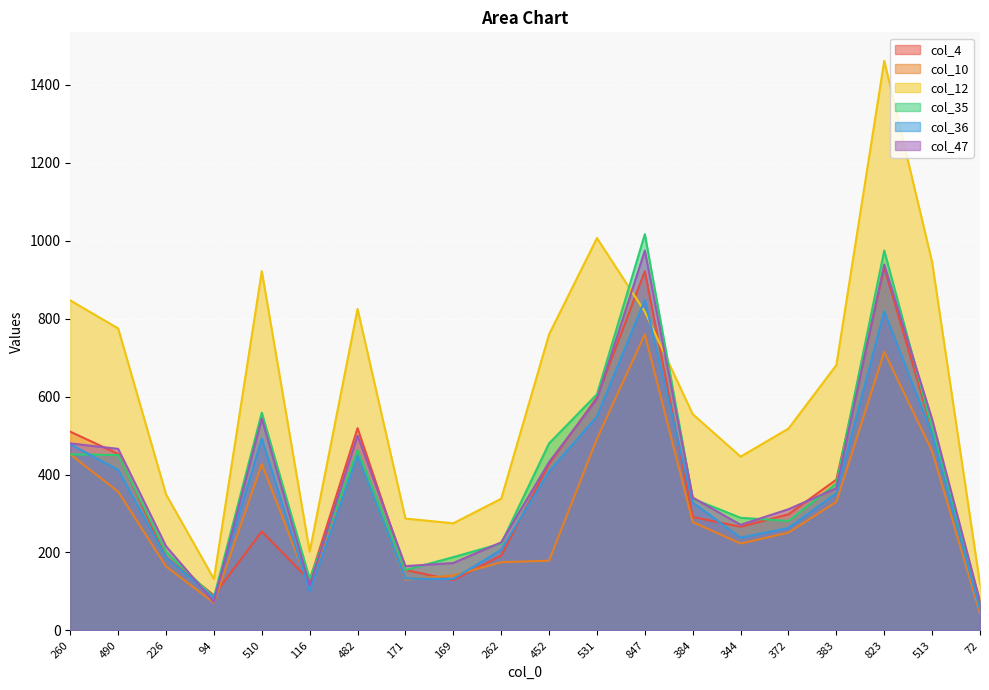

Which category has the lowest value in the col_36 series?

72